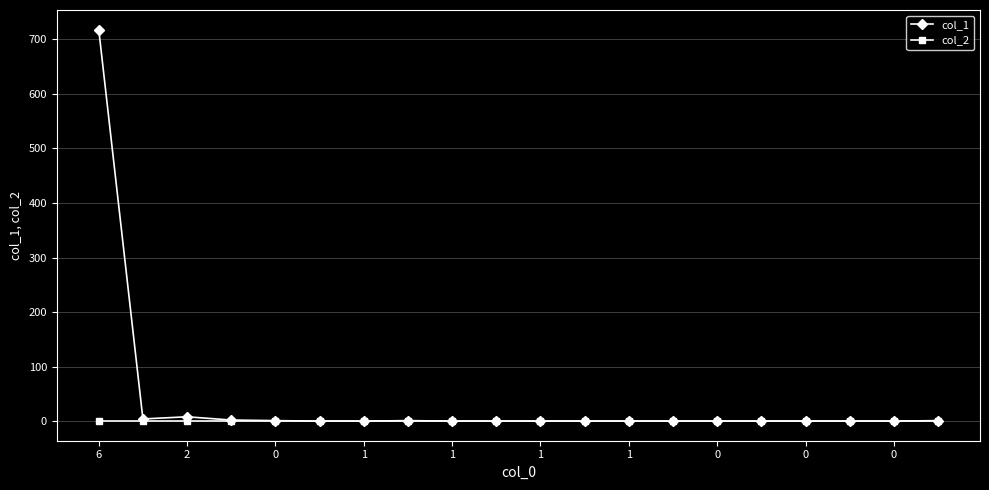

Which series has the largest total across all categories?

col_1